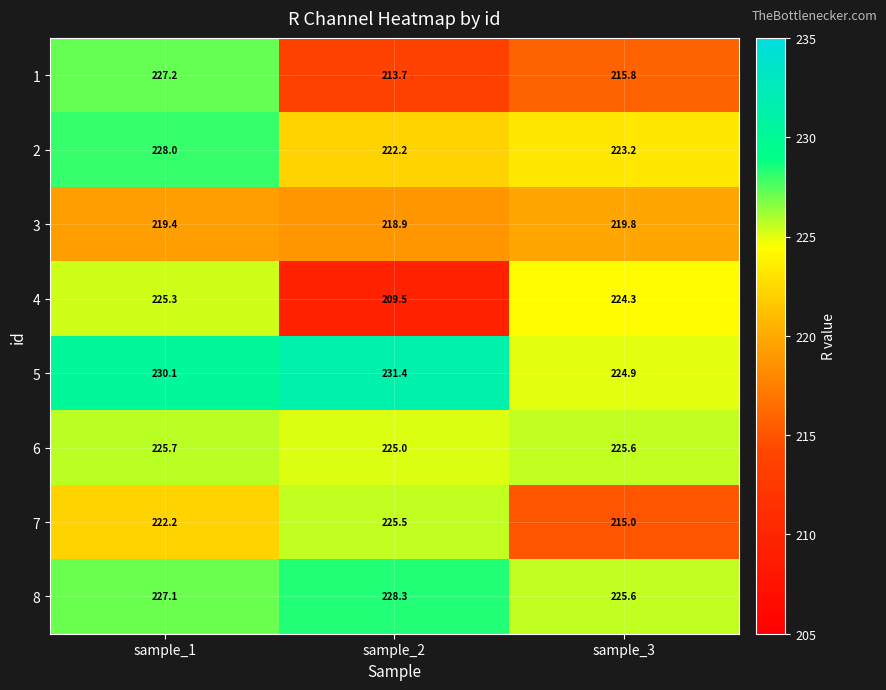

Rank the series at sample_2 from highest to lowest value.

5, 8, 7, 6, 2, 3, 1, 4